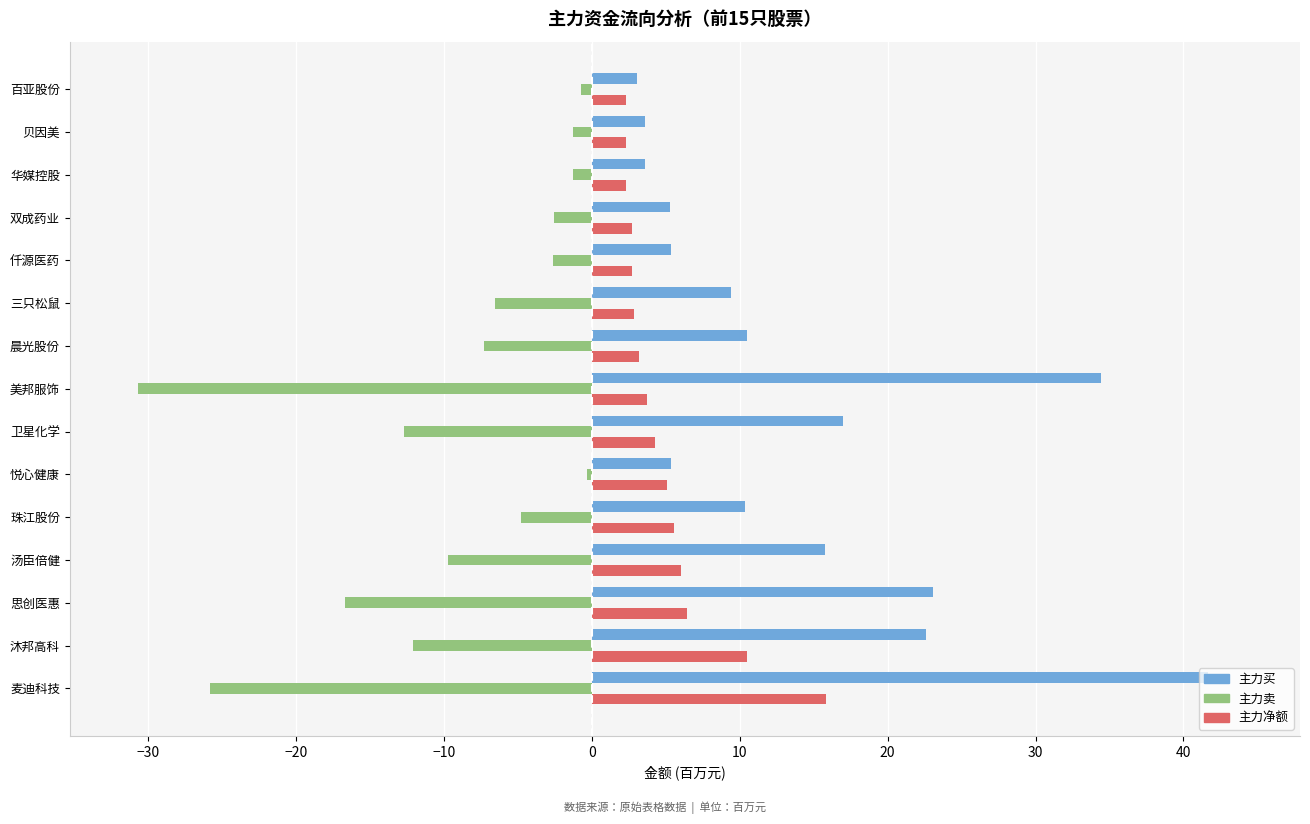

At which category is the sum across all series the highest?

麦迪科技